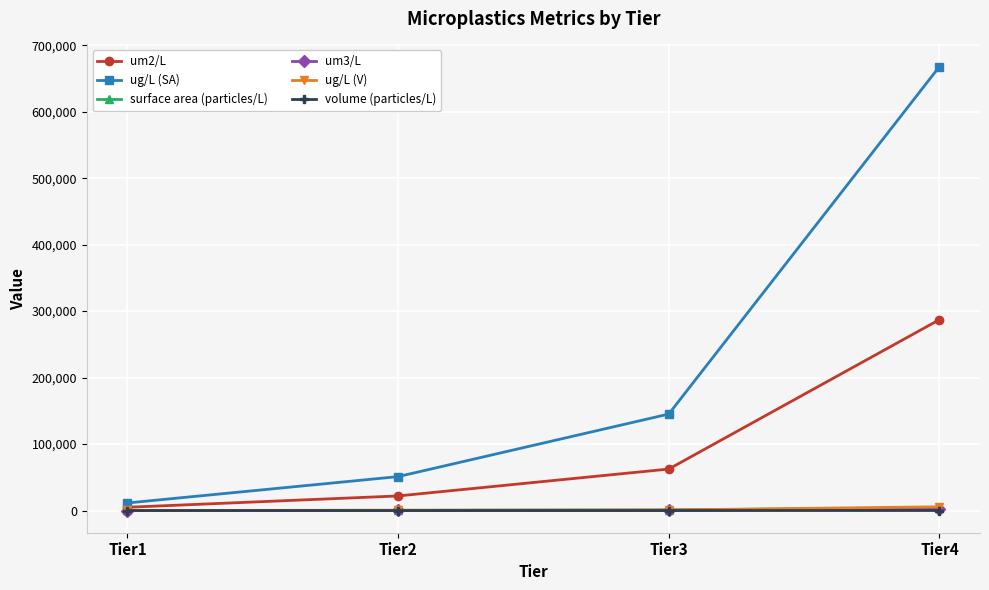

Rank the categories by um2/L value from highest to lowest.

Tier4, Tier3, Tier2, Tier1